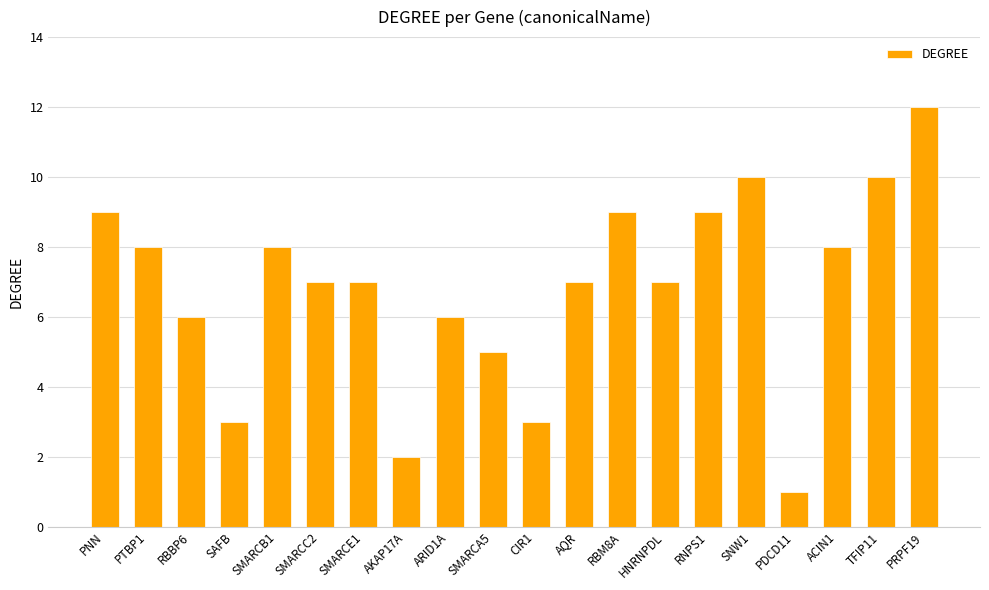

True or false: the data shows 6 at ARID1A.

True